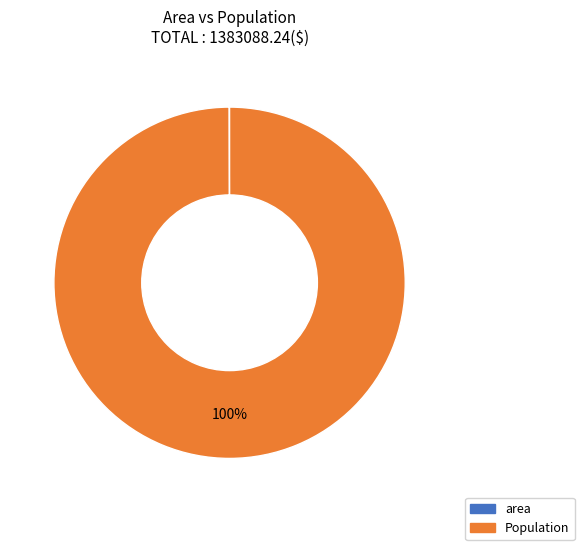

Is it true that Population is 100% of the pie?

True